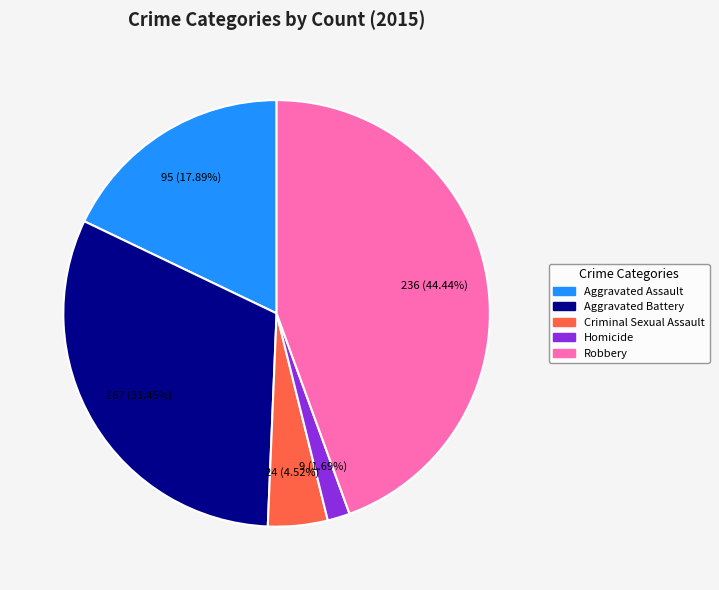

What percentage is the Aggravated Battery slice, to the nearest percent?

31%